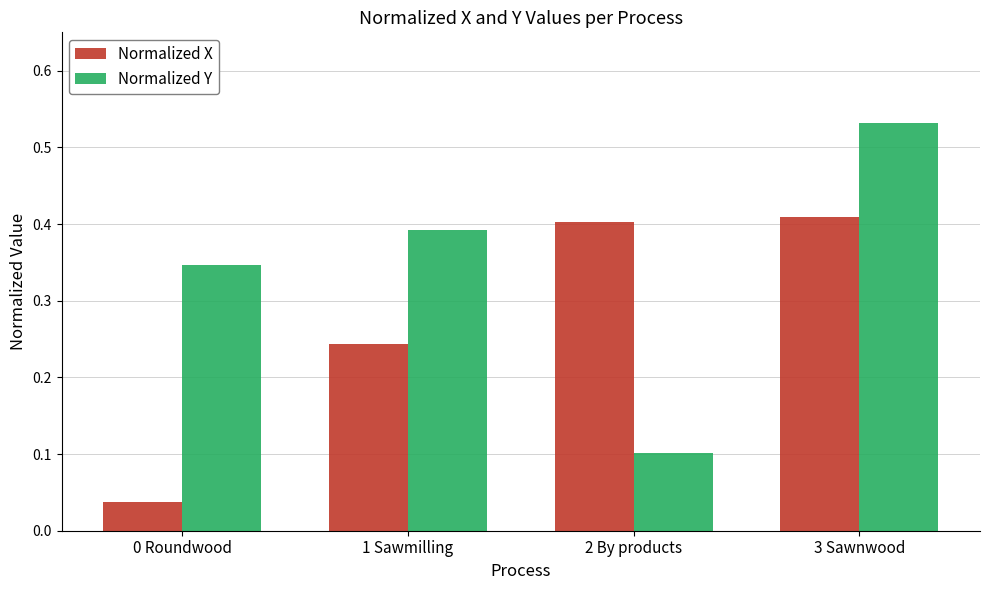

Is it true that Normalized Y equals 0.2 at 0 Roundwood?

False